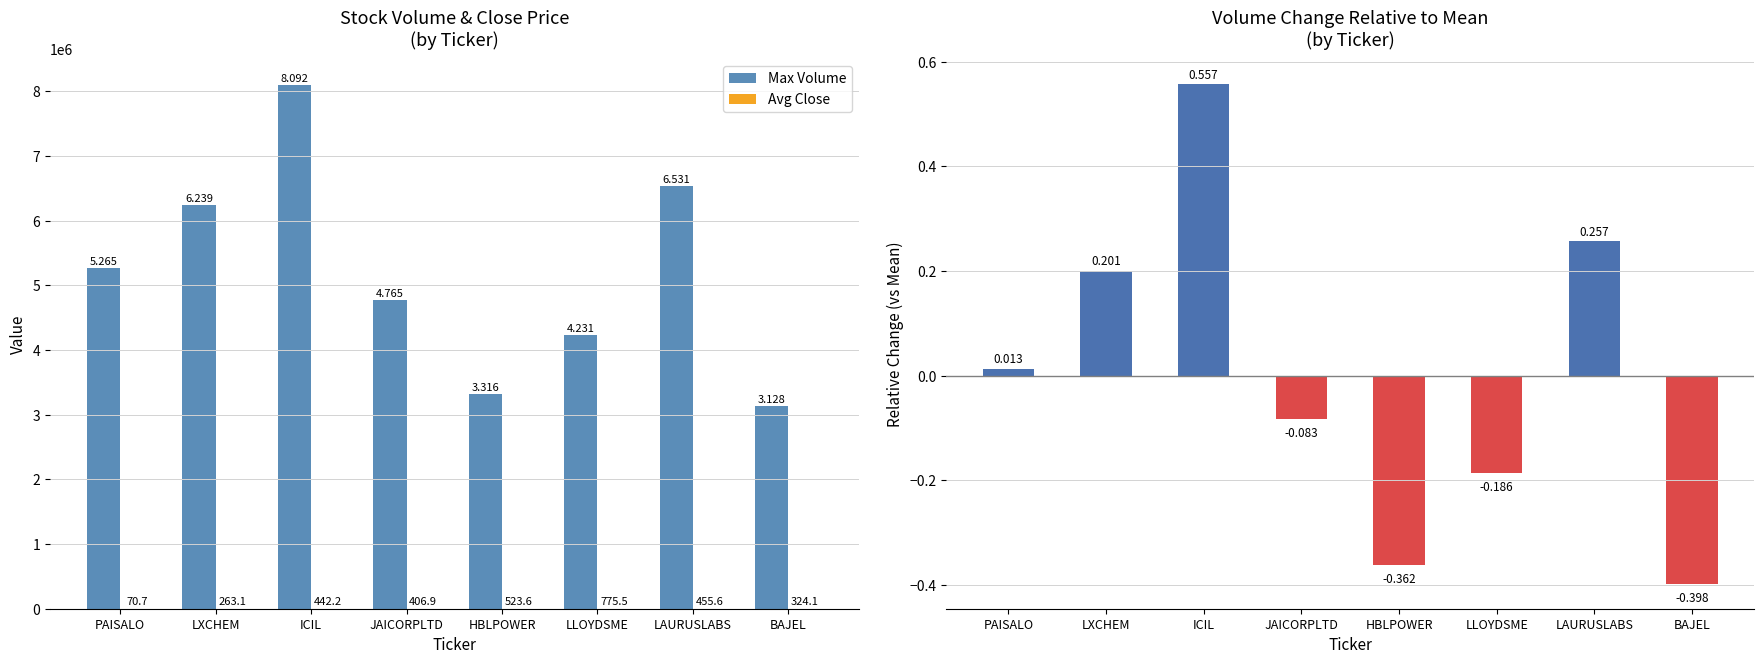

Which has a higher value, JAICORPLTD or LLOYDSME?

JAICORPLTD